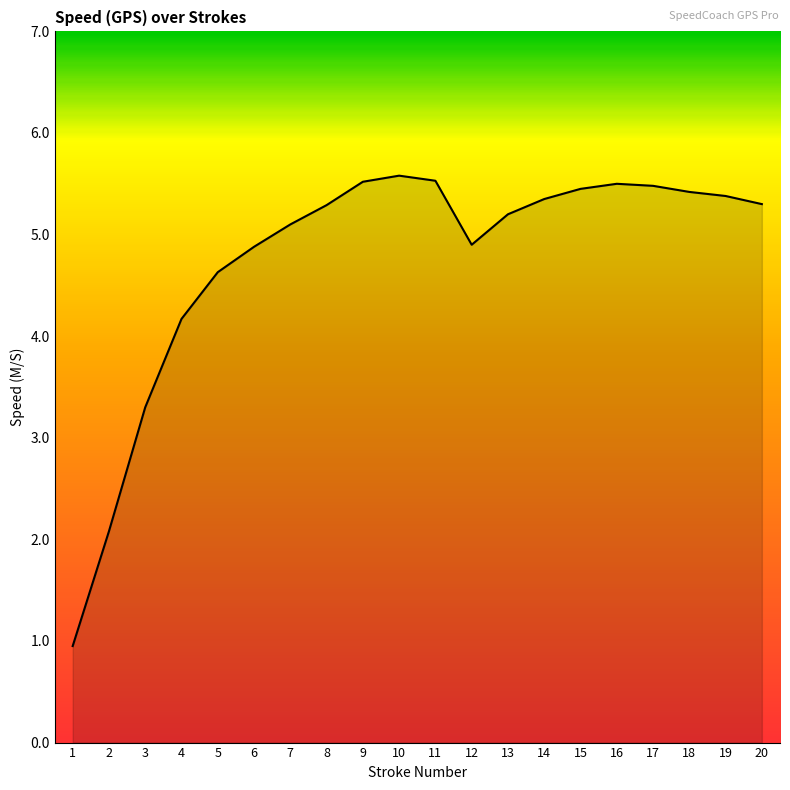

The chart shows a value of 5.5 at 15. True or false?

True